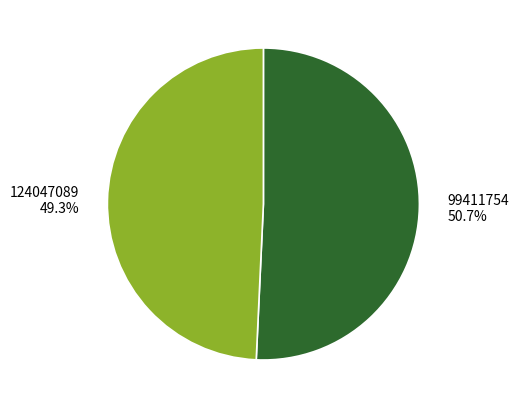

What is the ratio of the value at 124047089 to the value at 99411754?

1.0